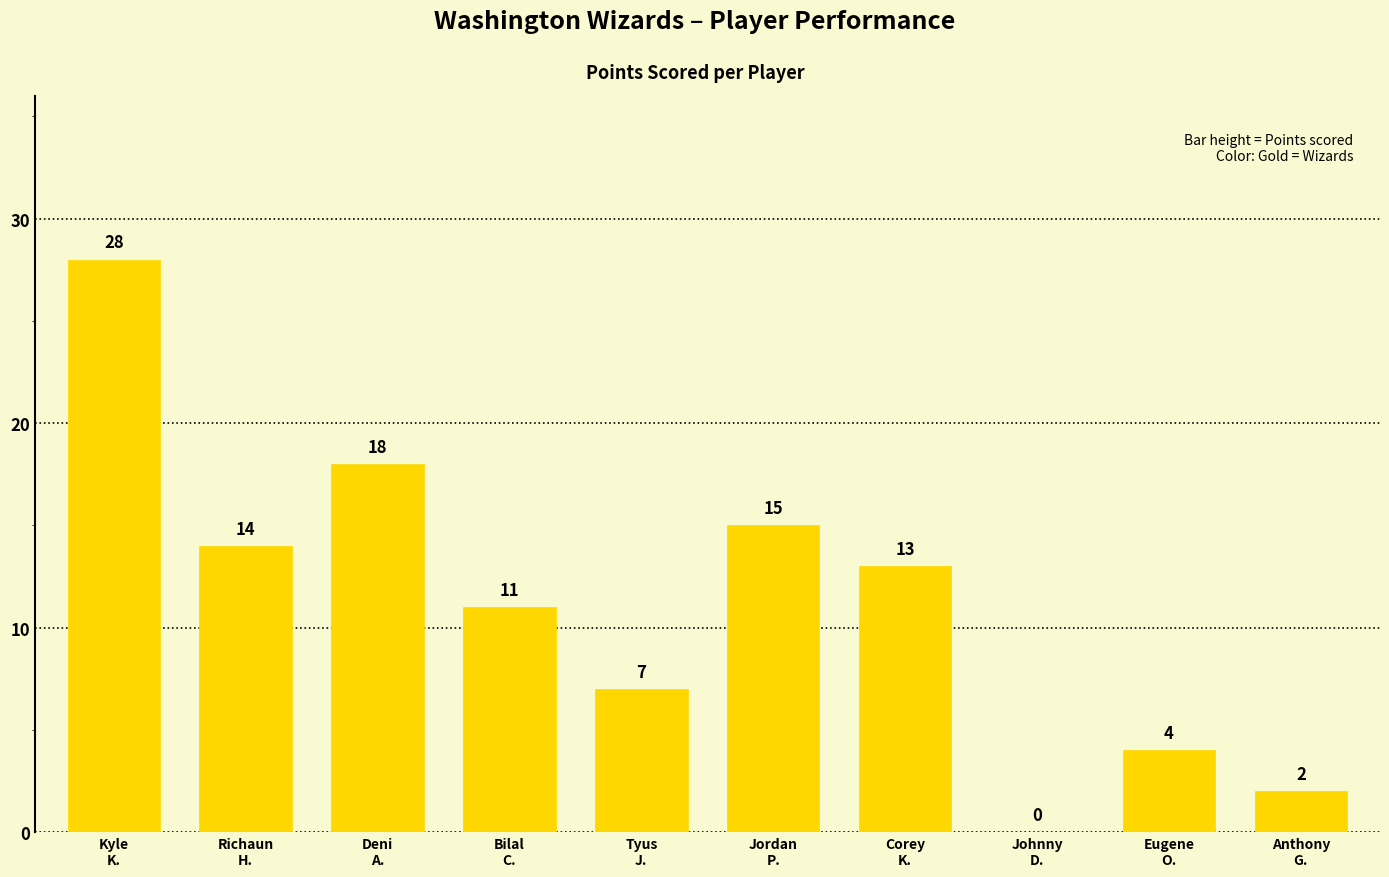

What is the average value?

11